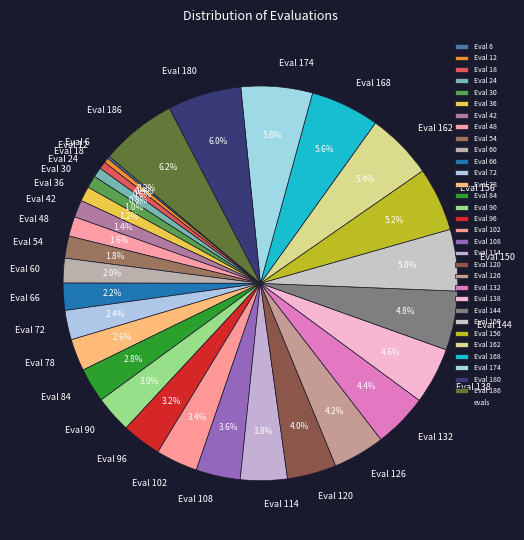

Which has a higher value, Eval 156 or Eval 18?

Eval 156